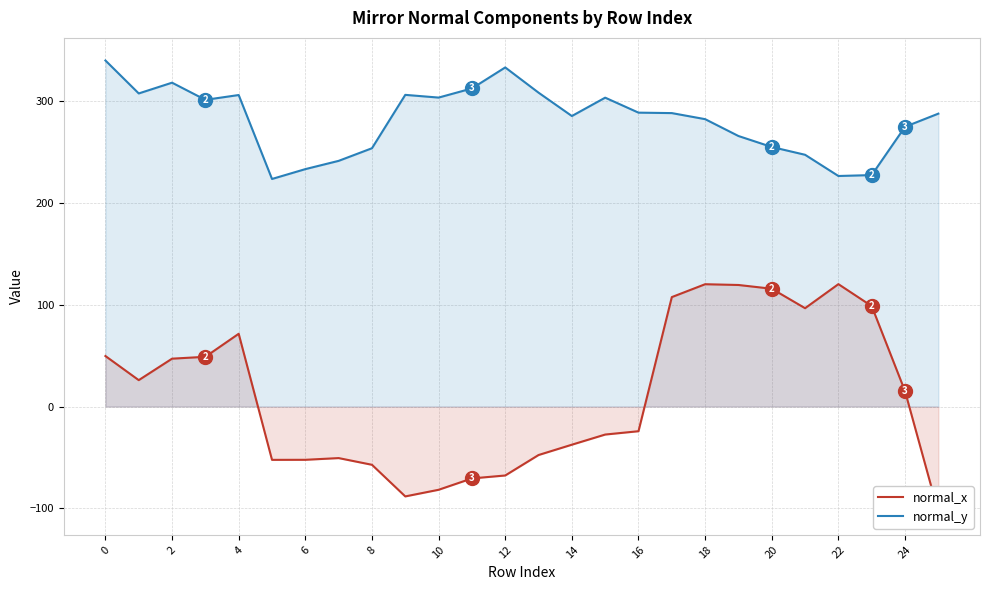

What are all the series names shown in the legend?

normal_x, normal_y